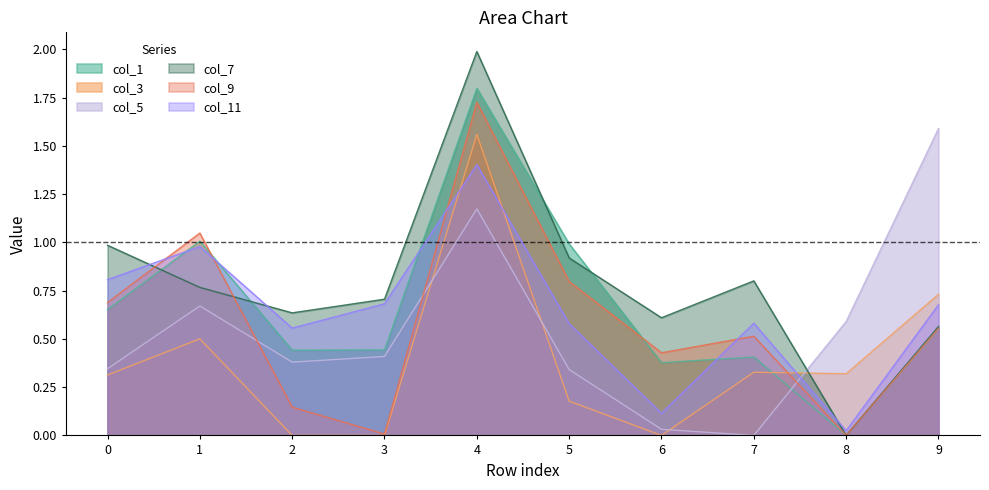

Read the col_3 value at 0.

0.3